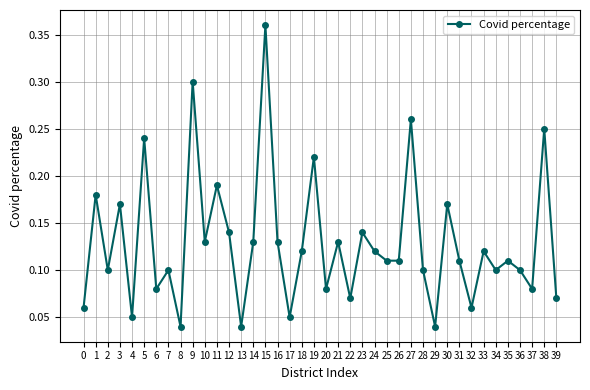

Between 13 and 39, which is larger?

39